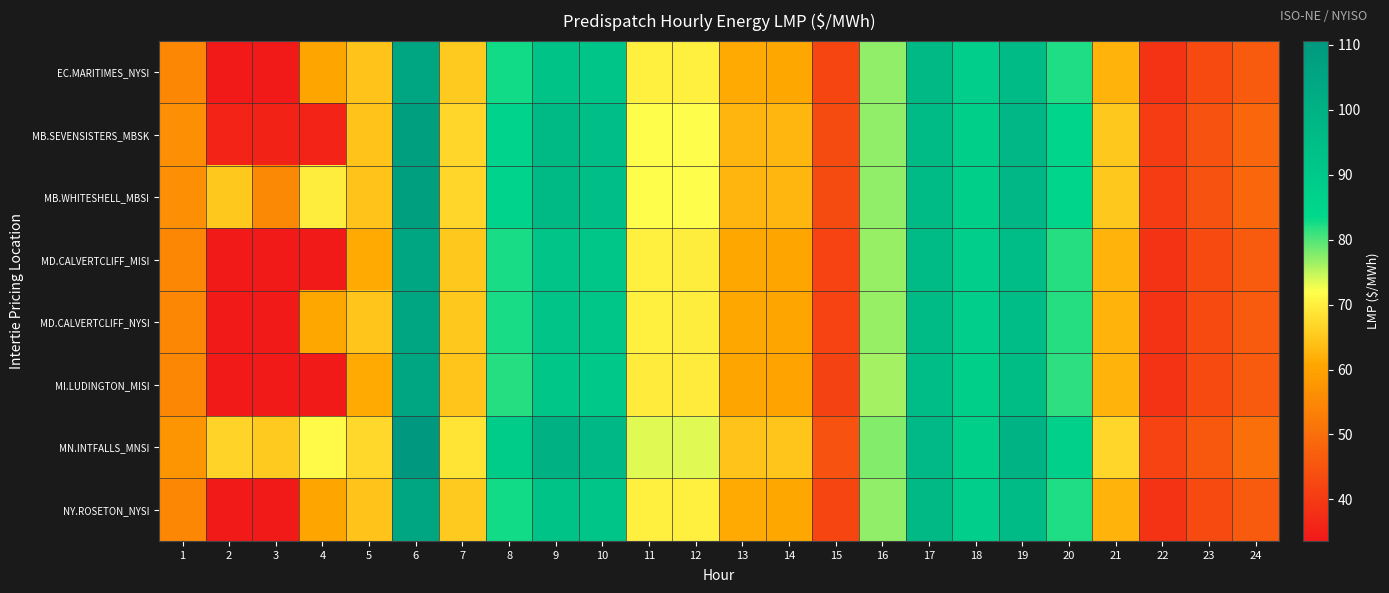

What is the spread (max minus min) of values at 22?

3.4